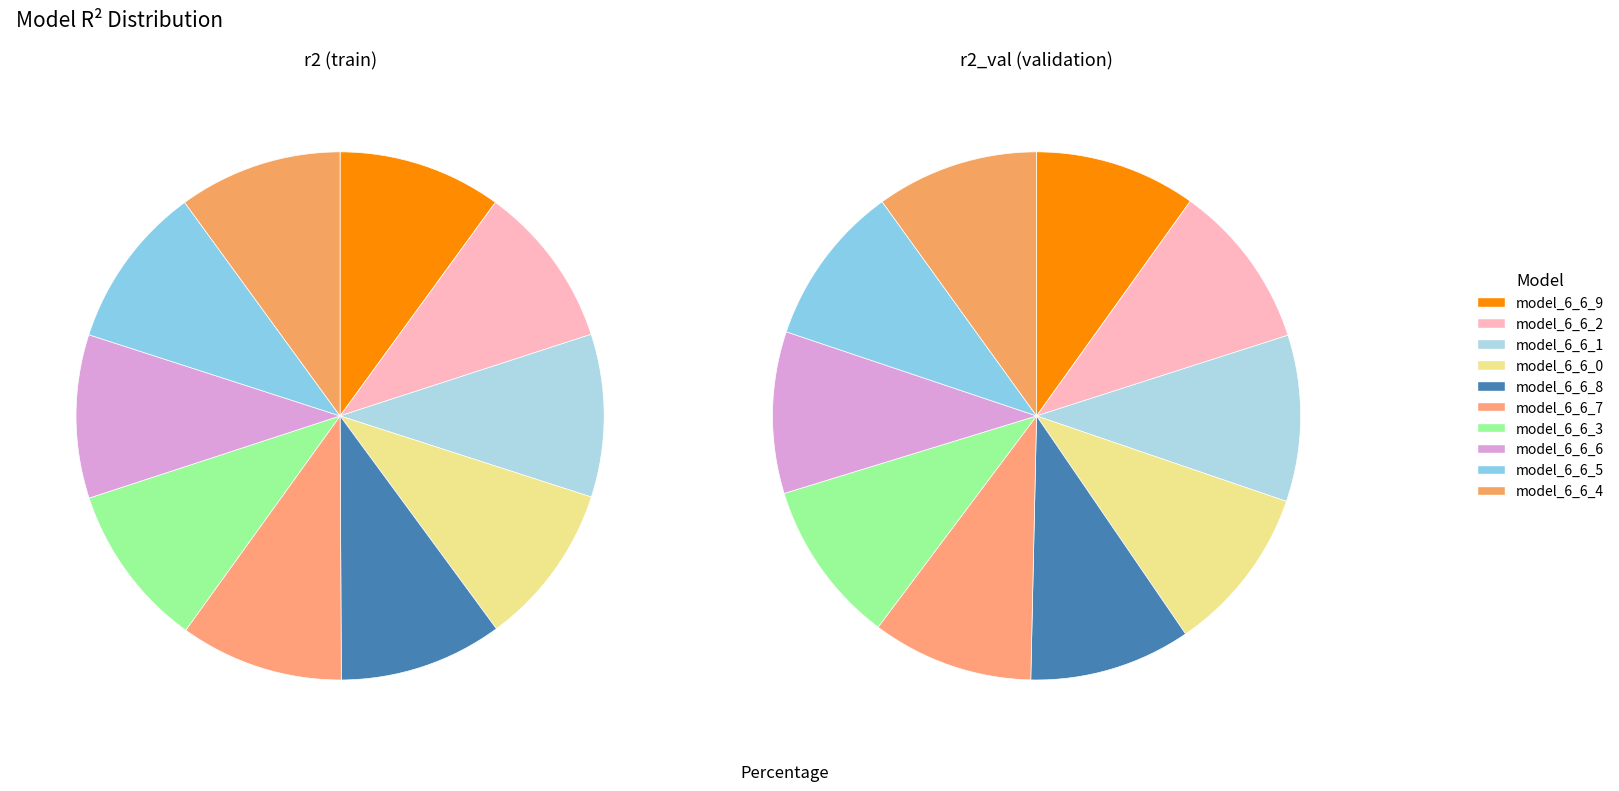

Do model_6_6_5 and model_6_6_9 together represent more than half of the pie?

No